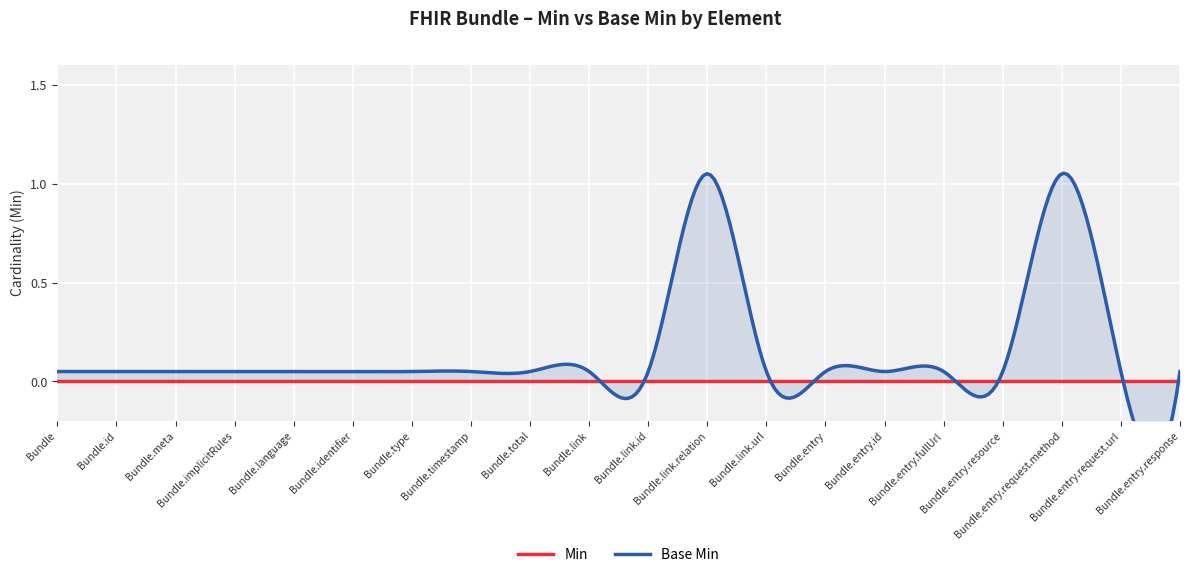

Where is Base Min nearest to the value 0?

Bundle